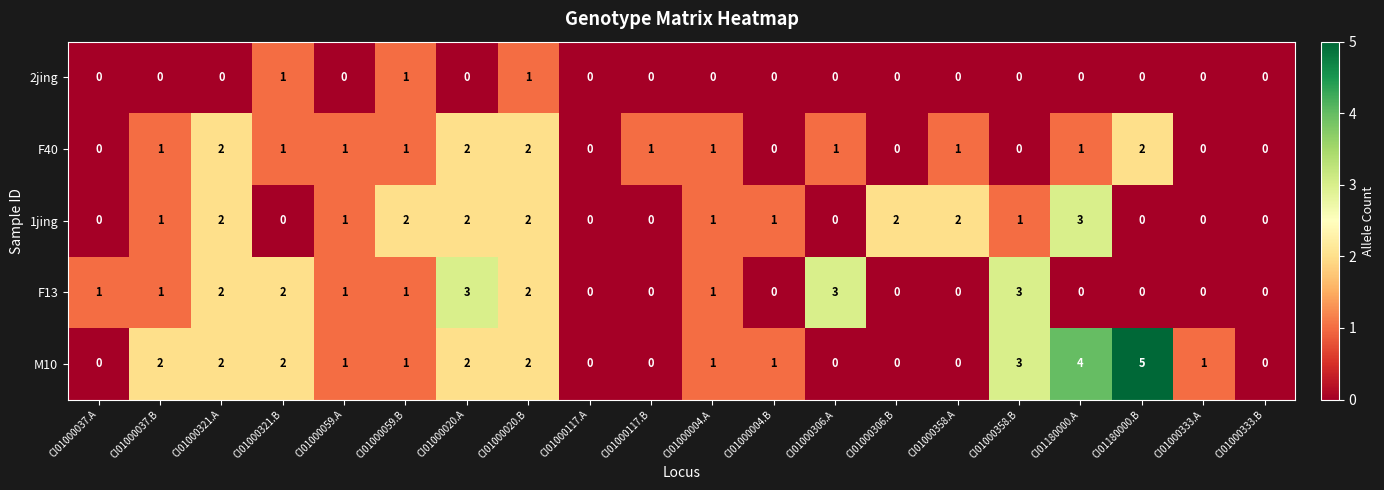

Which category has the highest value in the 1jing series?

CI01180000.A